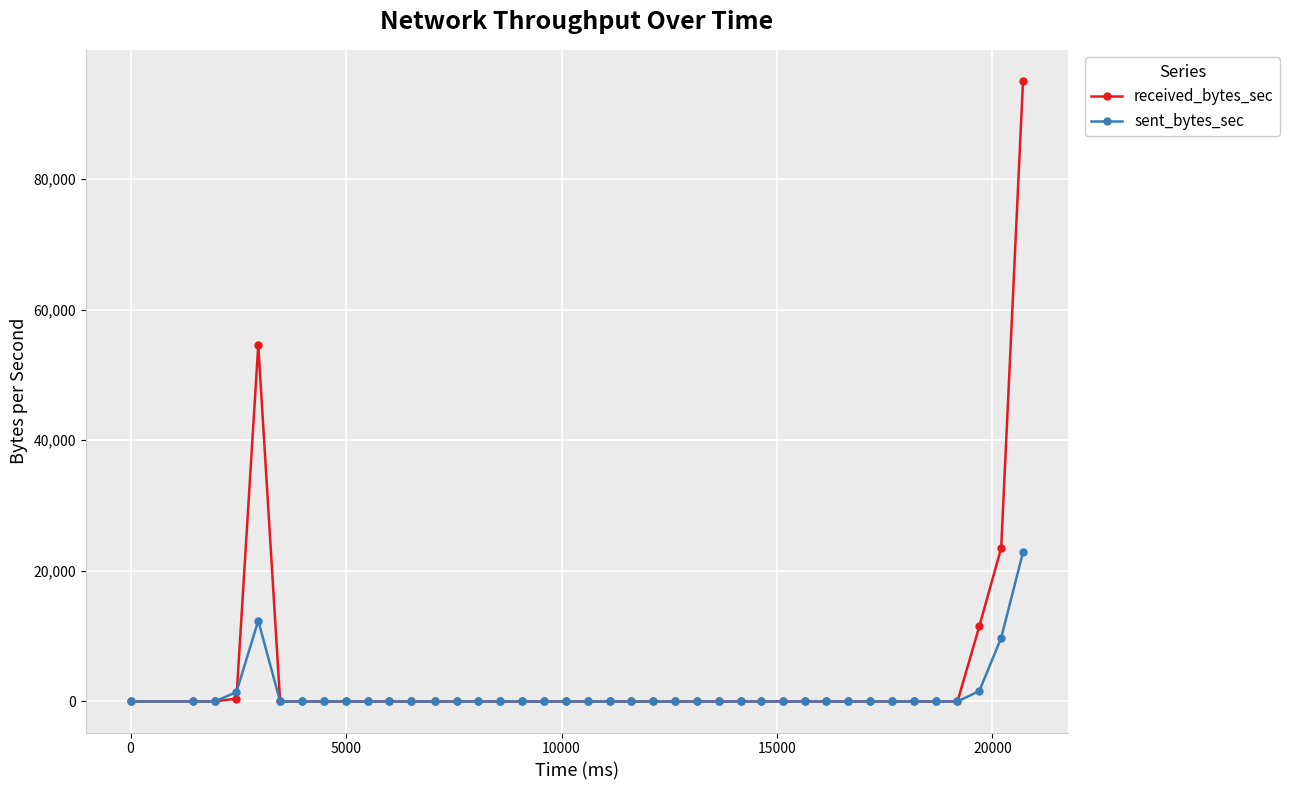

What is the maximum value shown in the chart?

95002